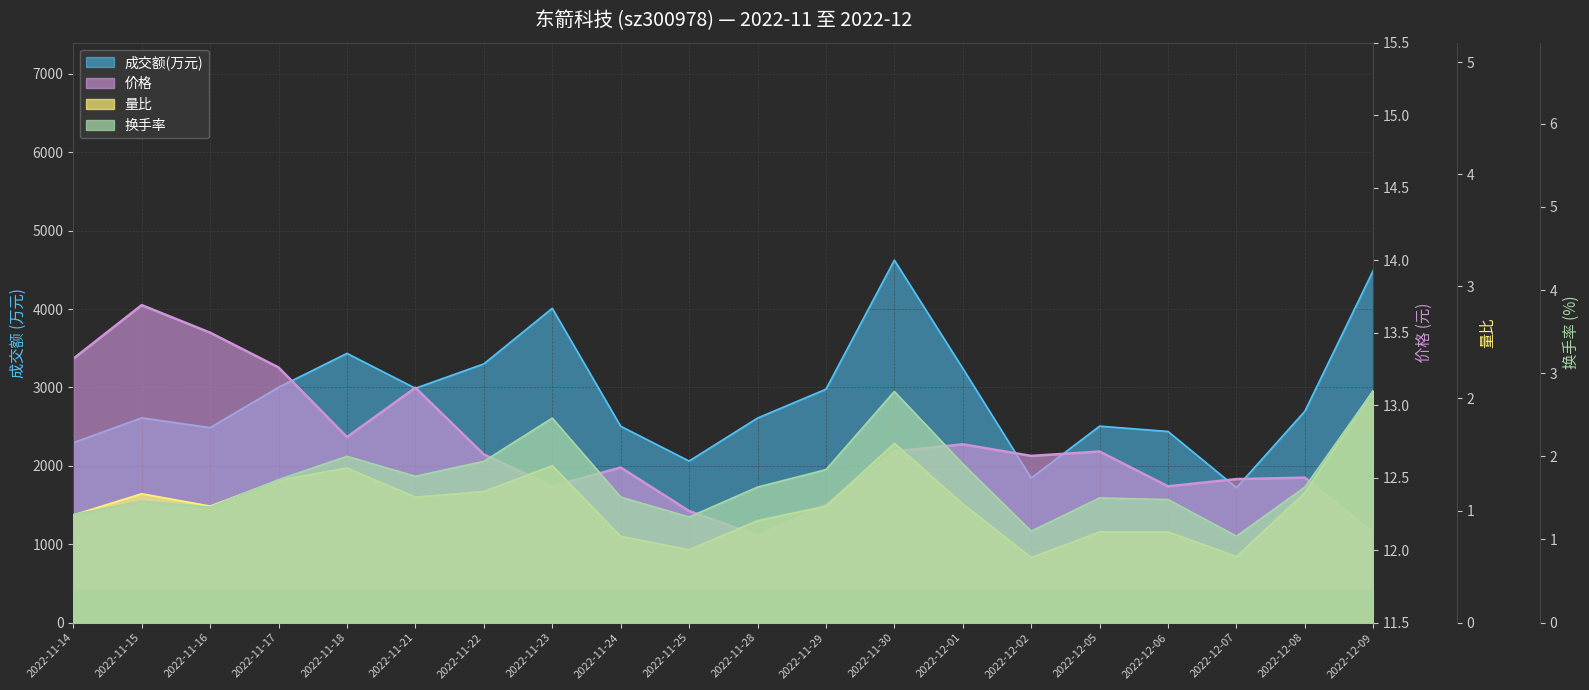

Reading left to right, what are all the values shown in this chart?

成交额(万元): 2022-11-14=2295.0	2022-11-15=2611.0	2022-11-16=2487.0	2022-11-17=3001.0	2022-11-18=3434.0	2022-11-21=2989.0	2022-11-22=3300.0	2022-11-23=4009.0	2022-11-24=2505.0	2022-11-25=2061.0	2022-11-28=2609.0	2022-11-29=2977.0	2022-11-30=4623.0	2022-12-01=3243.0	2022-12-02=1844.0	2022-12-05=2506.0	2022-12-06=2438.0	2022-12-07=1721.0	2022-12-08=2697.0	2022-12-09=4494.0
价格: 2022-11-14=13.3	2022-11-15=13.7	2022-11-16=13.5	2022-11-17=13.3	2022-11-18=12.8	2022-11-21=13.1	2022-11-22=12.7	2022-11-23=12.4	2022-11-24=12.6	2022-11-25=12.3	2022-11-28=12.1	2022-11-29=12.3	2022-11-30=12.7	2022-12-01=12.7	2022-12-02=12.7	2022-12-05=12.7	2022-12-06=12.4	2022-12-07=12.5	2022-12-08=12.5	2022-12-09=12.1
量比: 2022-11-14=1.0	2022-11-15=1.1	2022-11-16=1.0	2022-11-17=1.3	2022-11-18=1.4	2022-11-21=1.1	2022-11-22=1.2	2022-11-23=1.4	2022-11-24=0.8	2022-11-25=0.7	2022-11-28=0.9	2022-11-29=1.0	2022-11-30=1.6	2022-12-01=1.1	2022-12-02=0.6	2022-12-05=0.8	2022-12-06=0.8	2022-12-07=0.6	2022-12-08=1.2	2022-12-09=2.1
换手率: 2022-11-14=1.3	2022-11-15=1.5	2022-11-16=1.4	2022-11-17=1.7	2022-11-18=2.0	2022-11-21=1.8	2022-11-22=1.9	2022-11-23=2.5	2022-11-24=1.5	2022-11-25=1.3	2022-11-28=1.6	2022-11-29=1.8	2022-11-30=2.8	2022-12-01=1.9	2022-12-02=1.1	2022-12-05=1.5	2022-12-06=1.5	2022-12-07=1.0	2022-12-08=1.6	2022-12-09=2.8